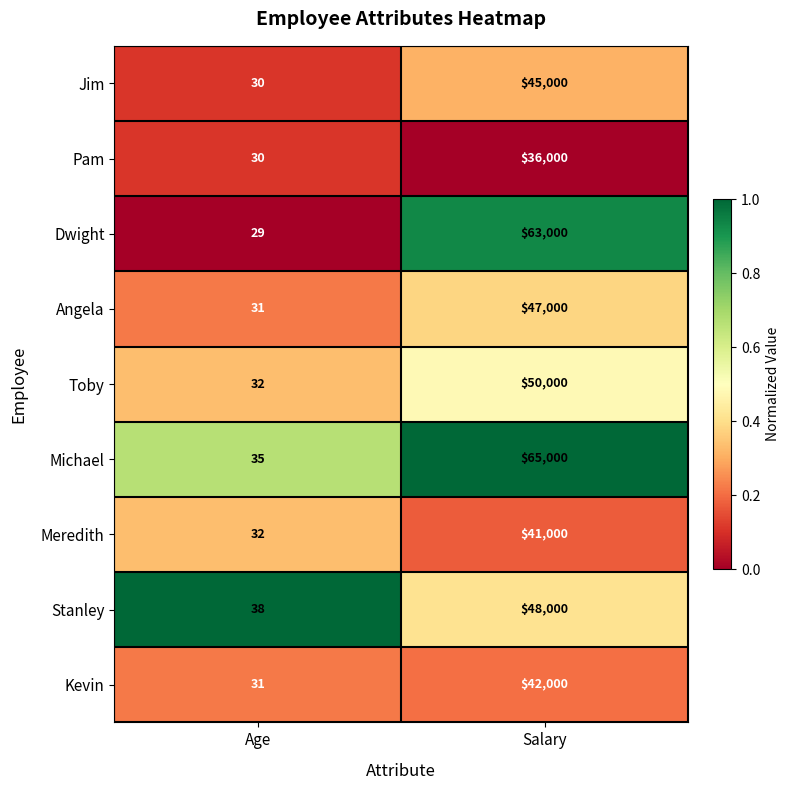

What is the spread (max minus min) of values at Age?

9